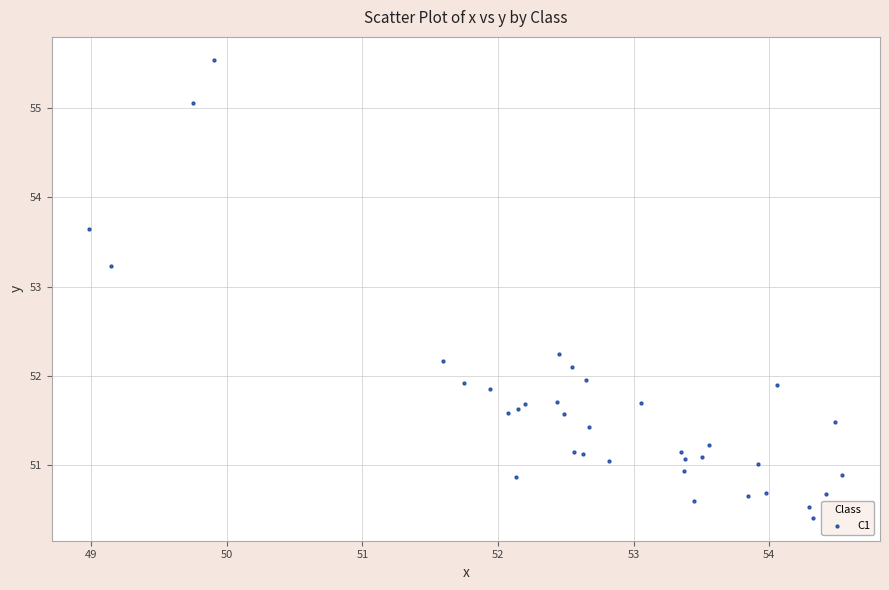

What is the range of Y values (max minus min)?

5.1